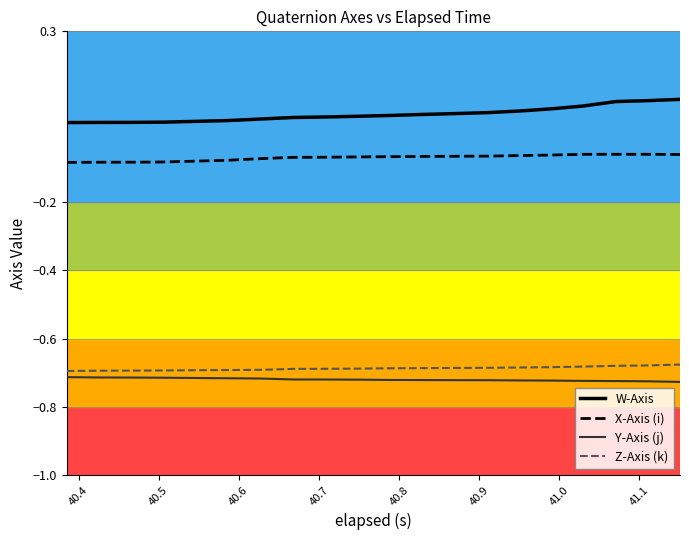

Which series has the largest total across all categories?

W-Axis